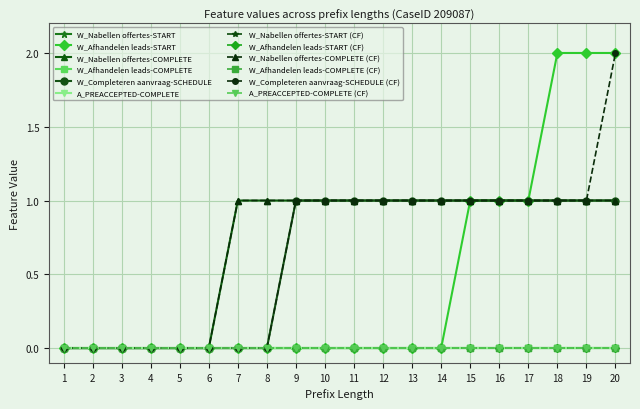

List the labels in order of A_PREACCEPTED-COMPLETE value, smallest first.

1, 2, 3, 4, 5, 6, 7, 8, 9, 10, 11, 12, 13, 14, 15, 16, 17, 18, 19, 20